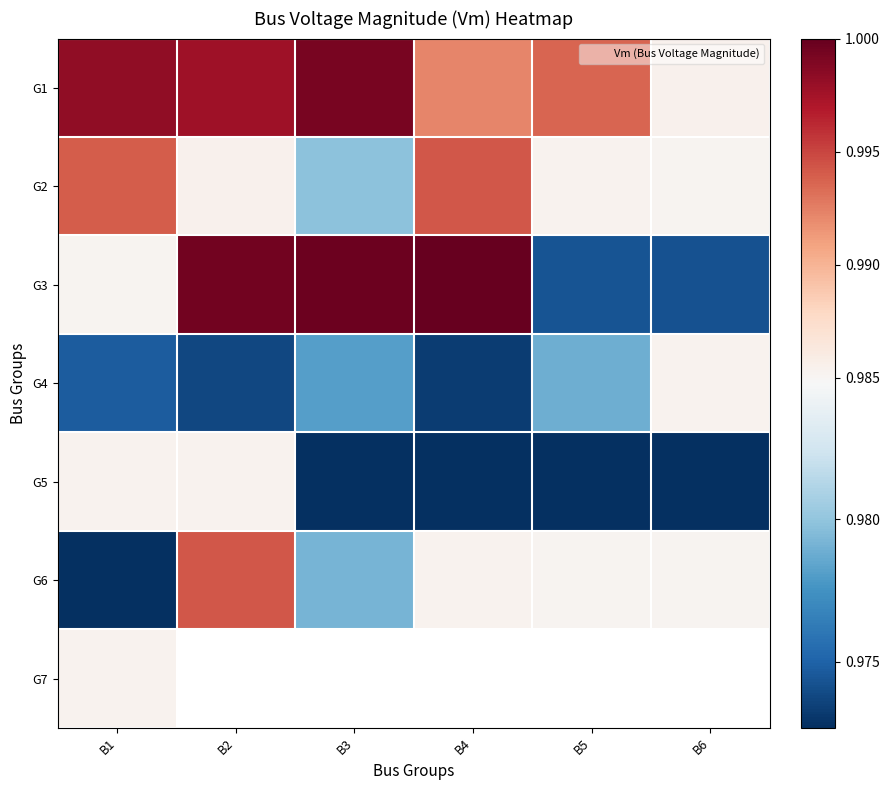

Rank the series at B5 from highest to lowest value.

G1, G2, G6, G4, G3, G7, G5